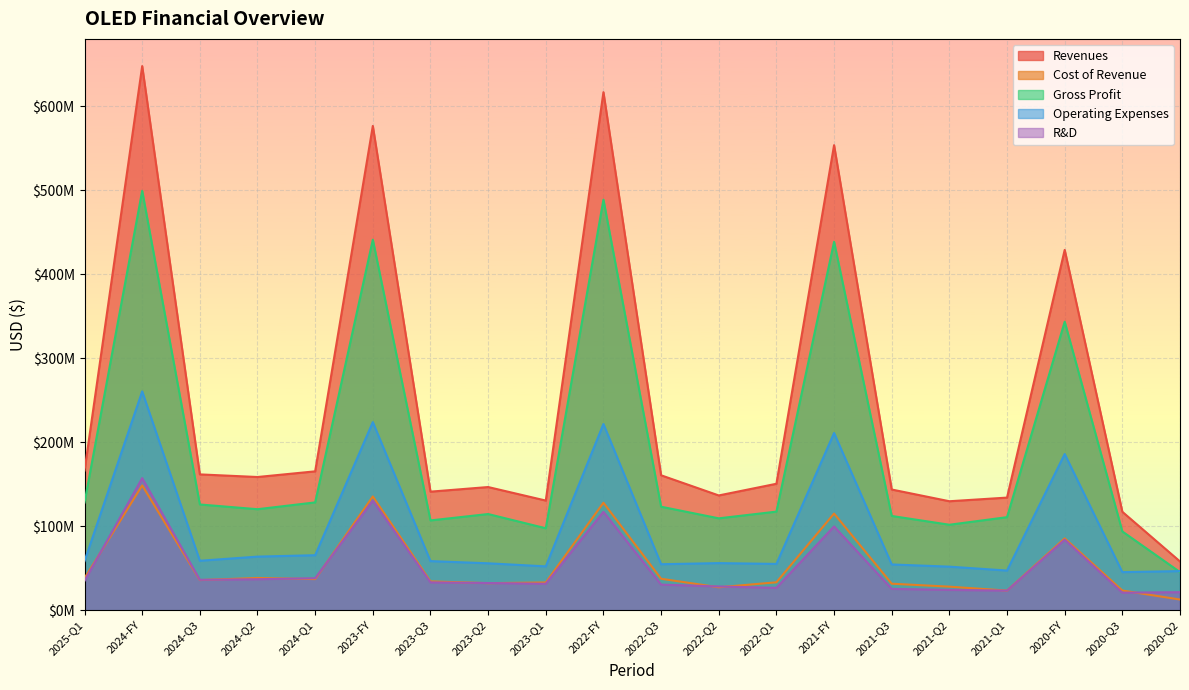

Which category has the lowest value across all series?

2020-Q2